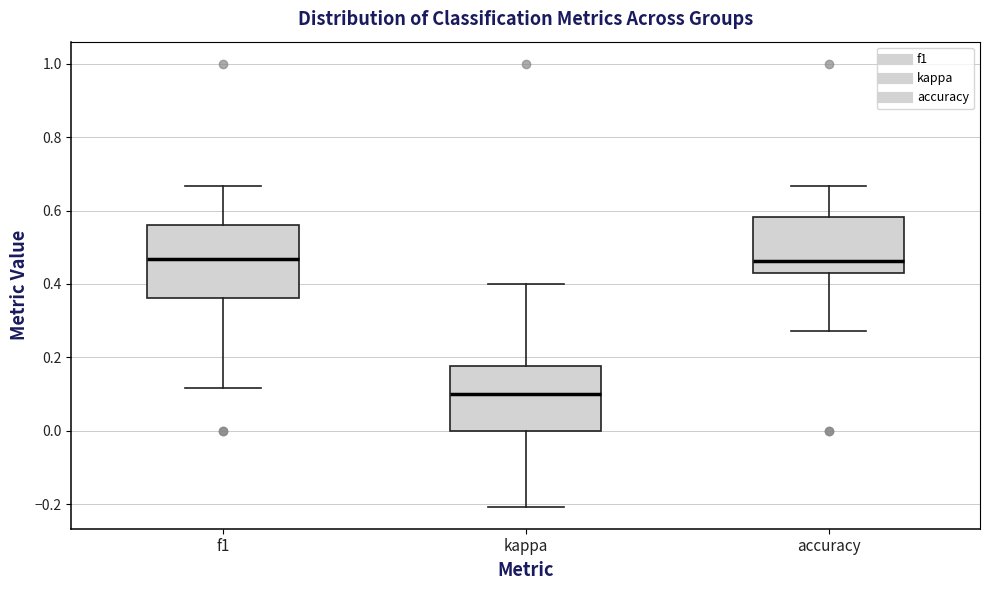

Where is the upper edge of the box for f1 on the y-axis? The values are not printed on the chart, so give them approximately, as read against the axis.

0.56